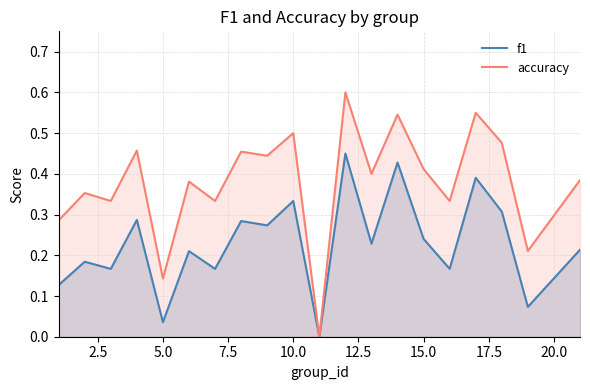

Which series has the largest total across all categories?

accuracy